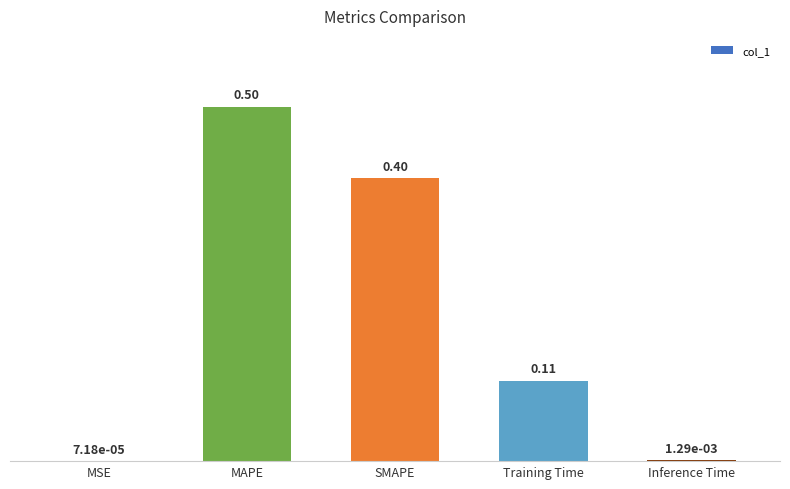

What is the sum of all values?

1.0